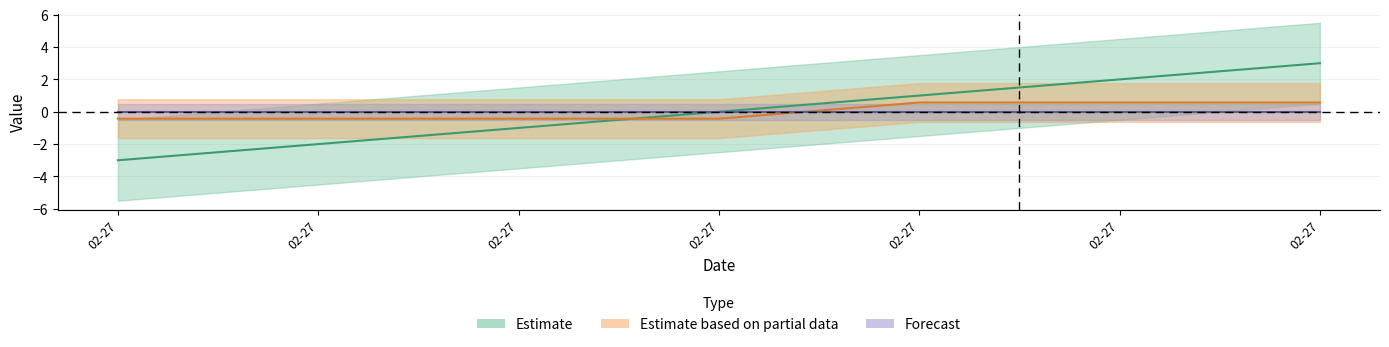

At which category does the chart reach its minimum across all series?

02-27